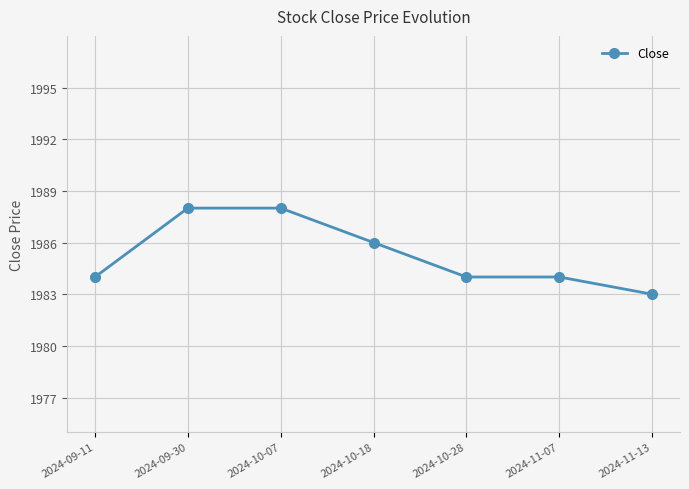

What position from the right is 2024-11-07?

2